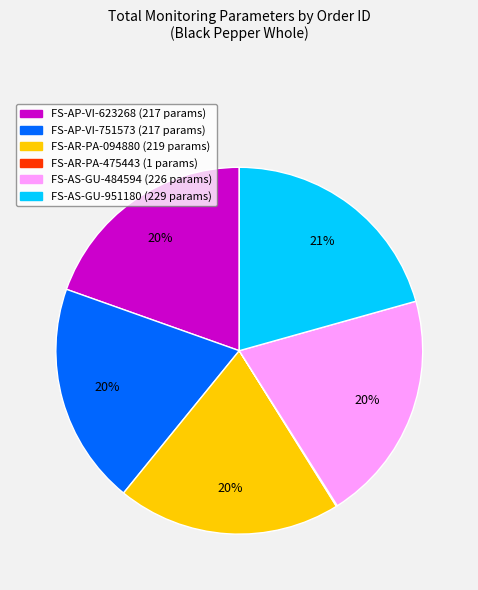

The FS-AR-PA-094880 slice represents 14% of the pie. True or false?

False